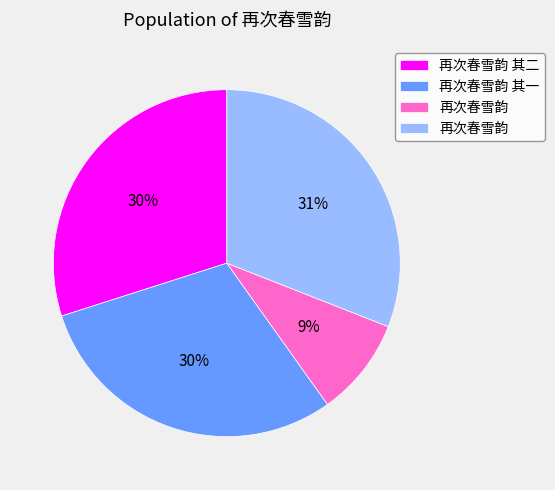

Is there a majority slice in this chart?

No